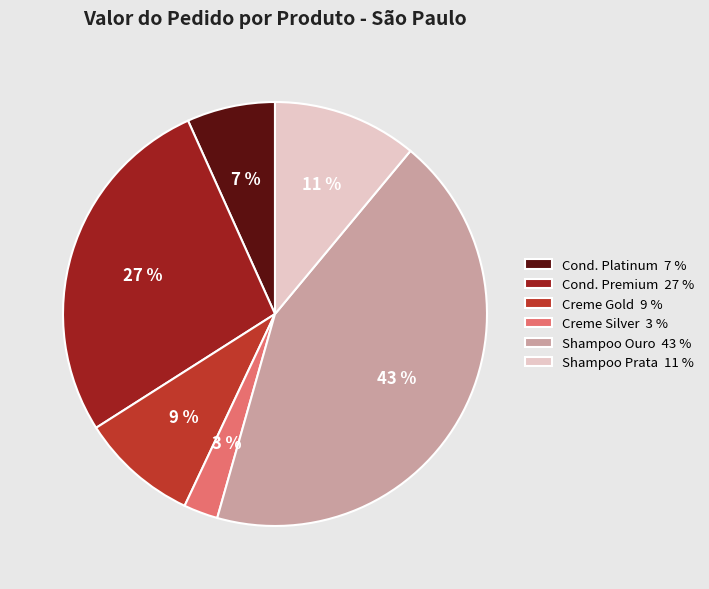

How many slices are in this pie chart?

6